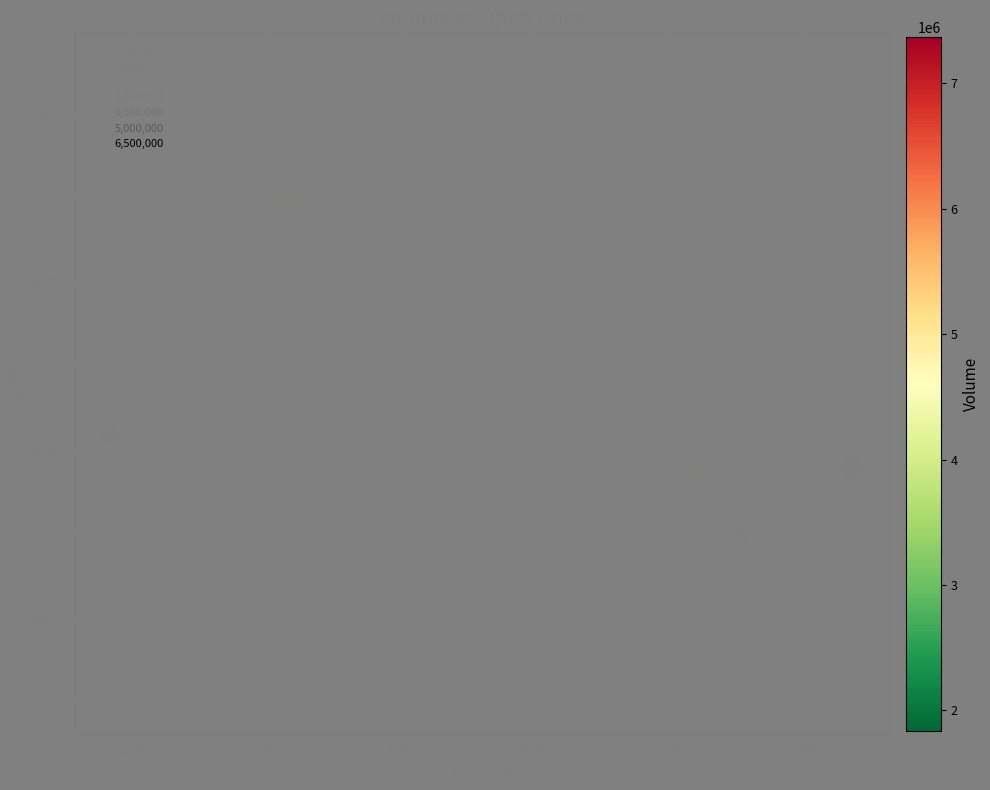

How many data points are displayed?

20